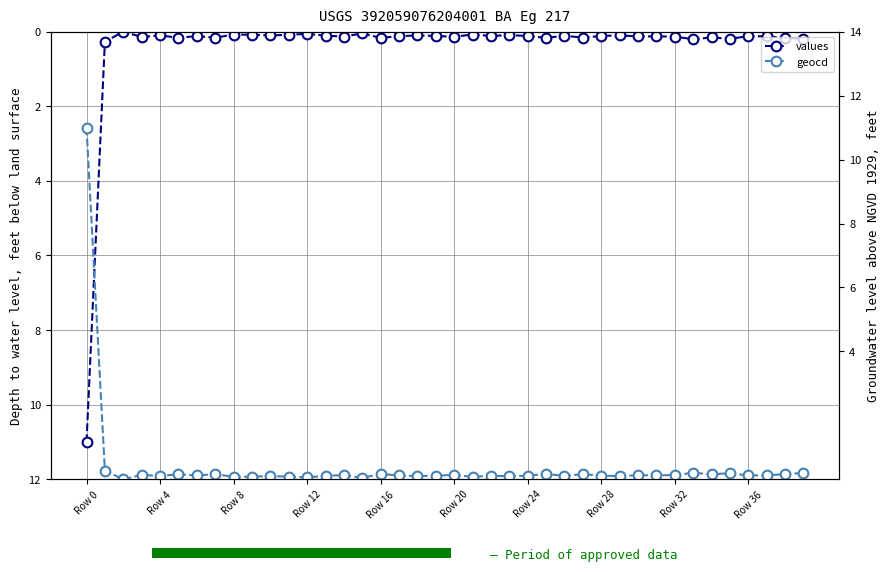

What is the total value across all series at 38?

0.3